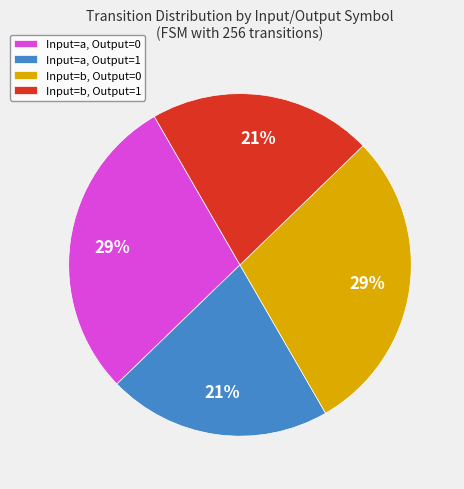

What is the ratio of the value at Input=a, Output=1 to the value at Input=b, Output=0?

0.7